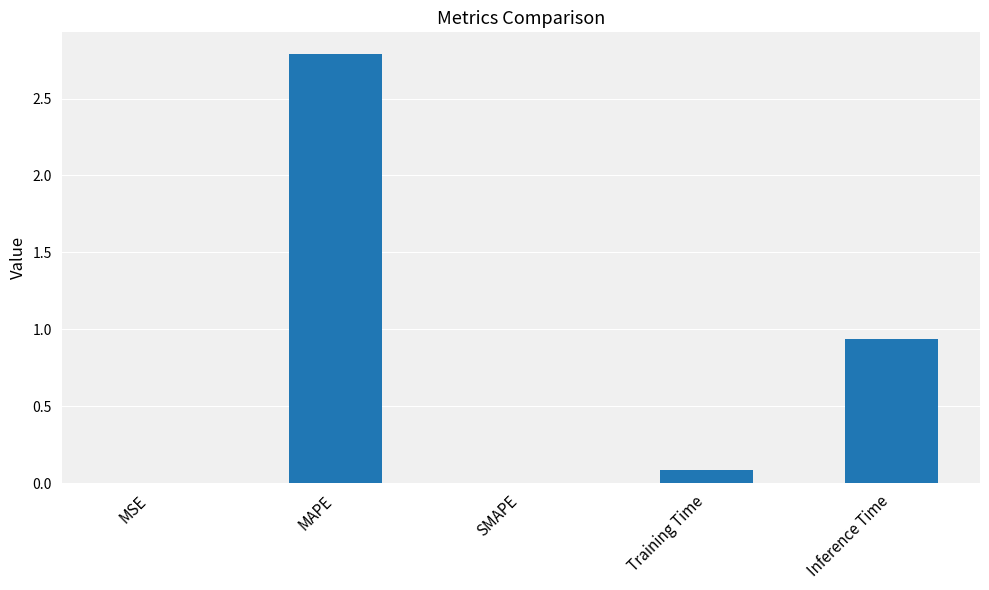

Which category has the highest value across all series?

MAPE